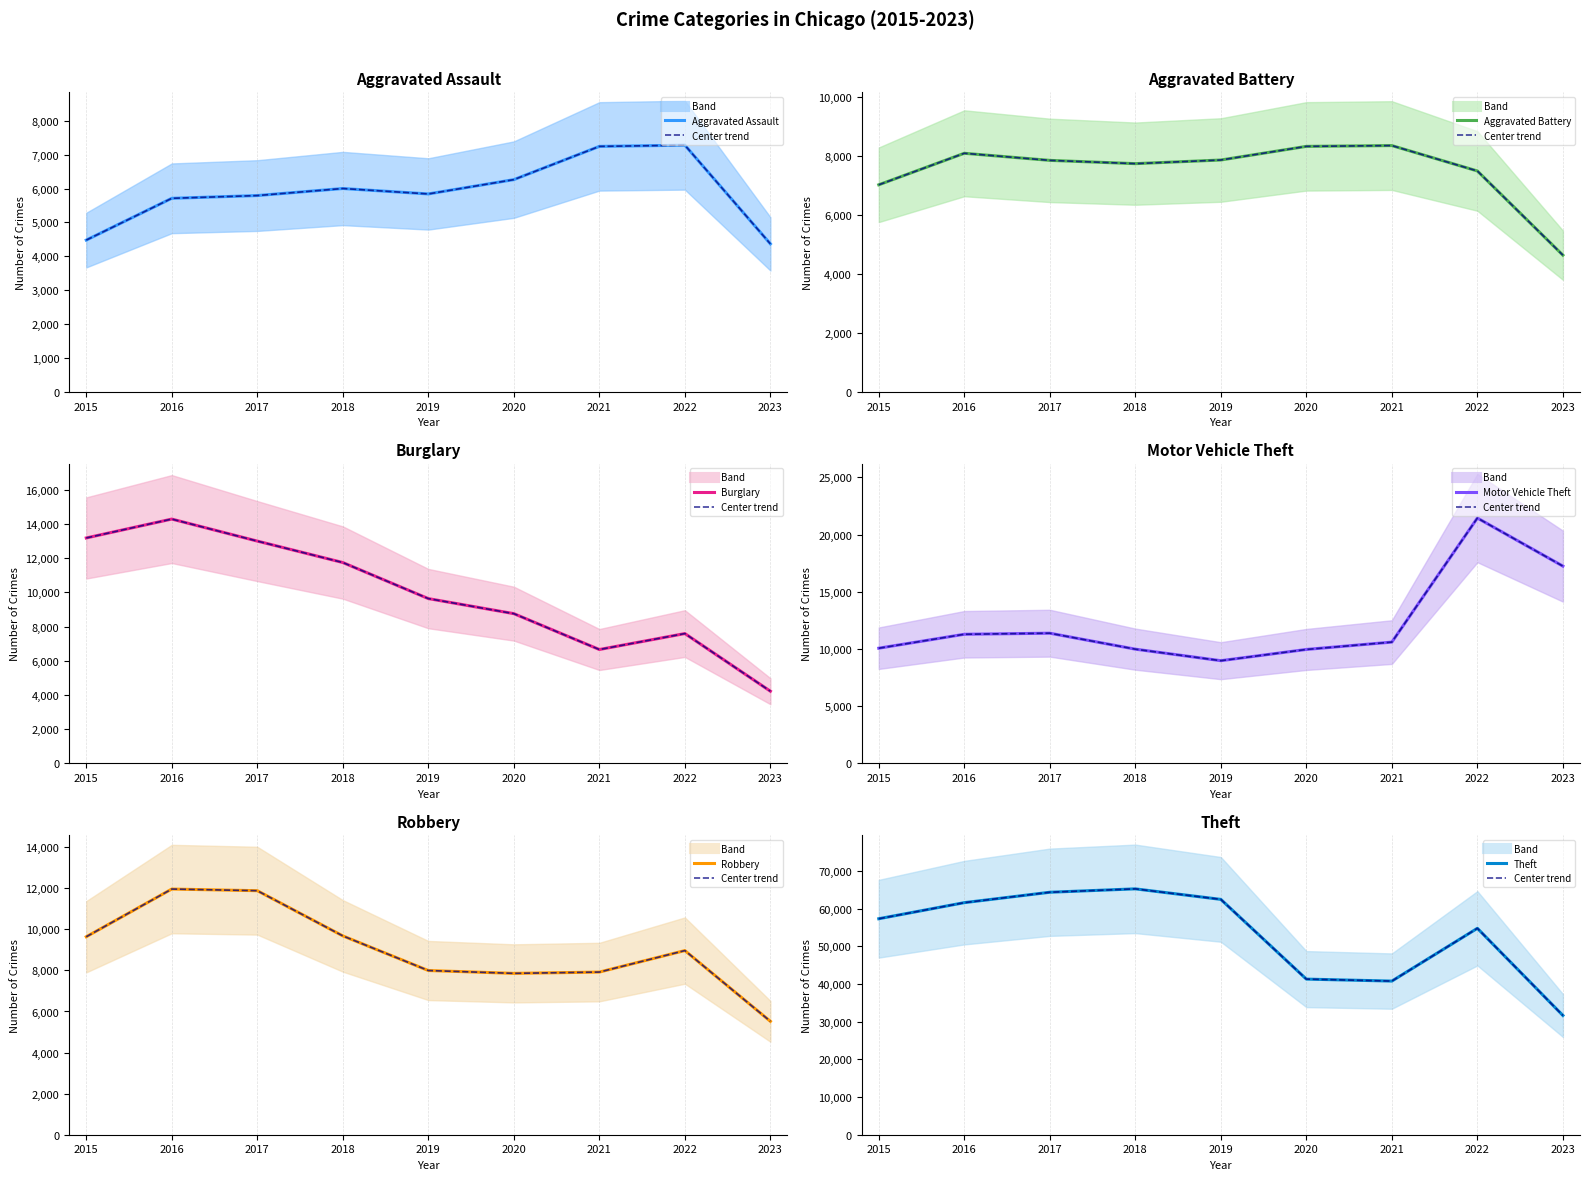

What is the sum of the Aggravated Battery values at 2022 and 2017?

15331